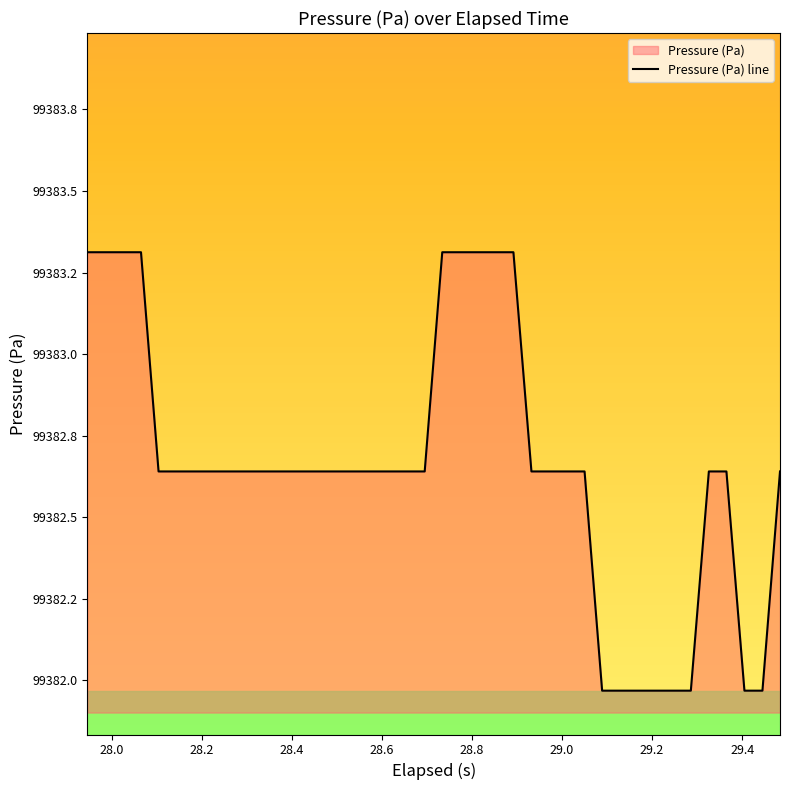

Count the number of data series in this chart.

1